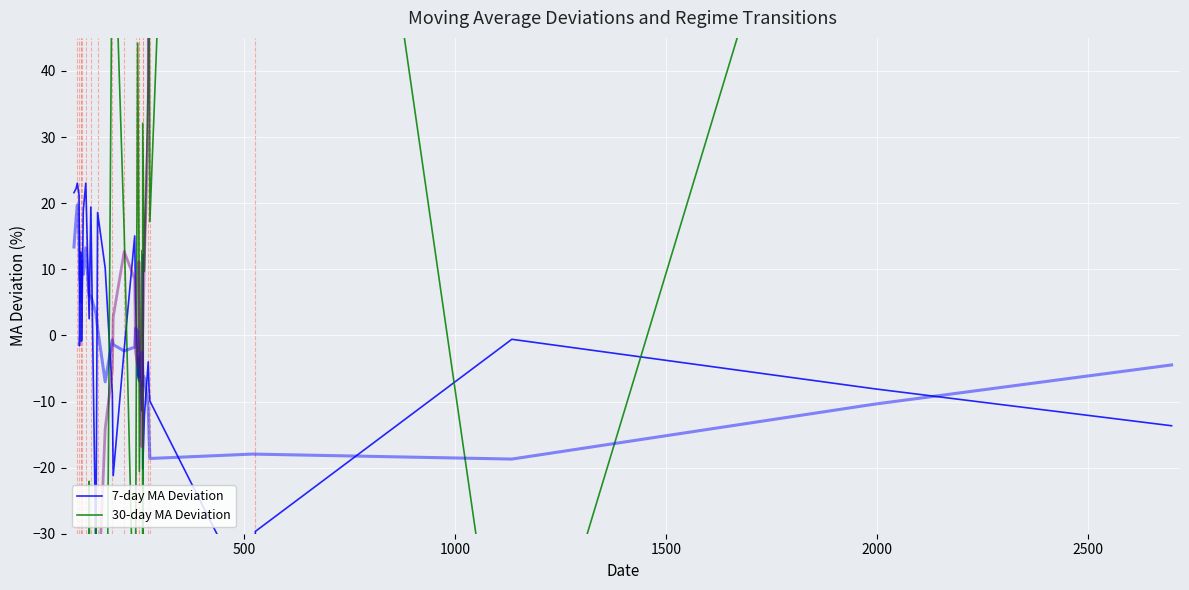

How many lines are shown in the chart?

2